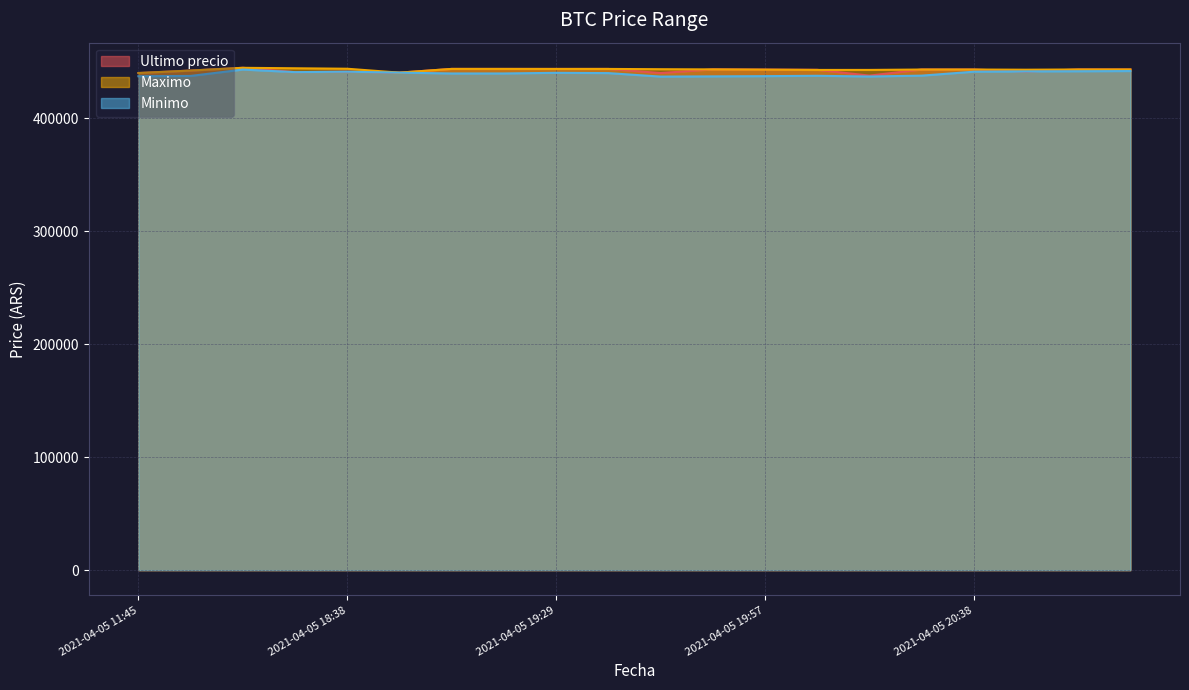

Which category has the lowest value in the Ultimo precio series?

2021-04-05 20:15